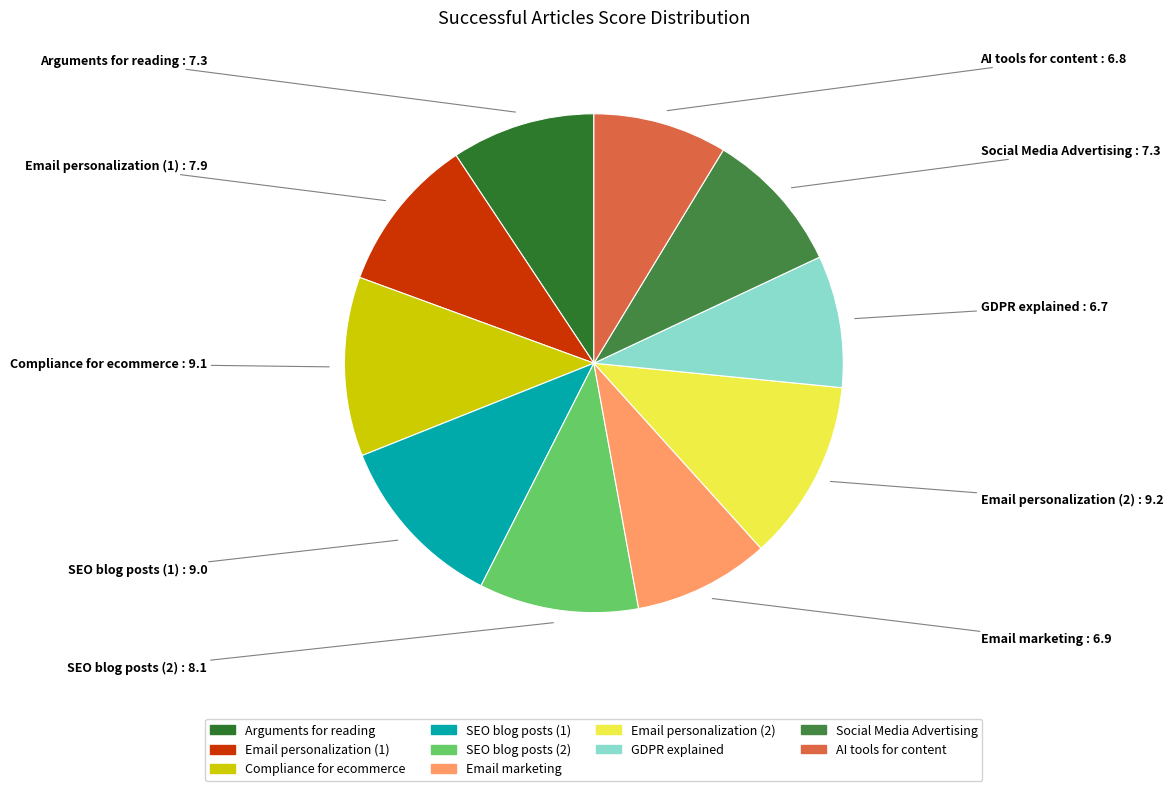

True or false: SEO blog posts (1) accounts for 18% of the total.

False